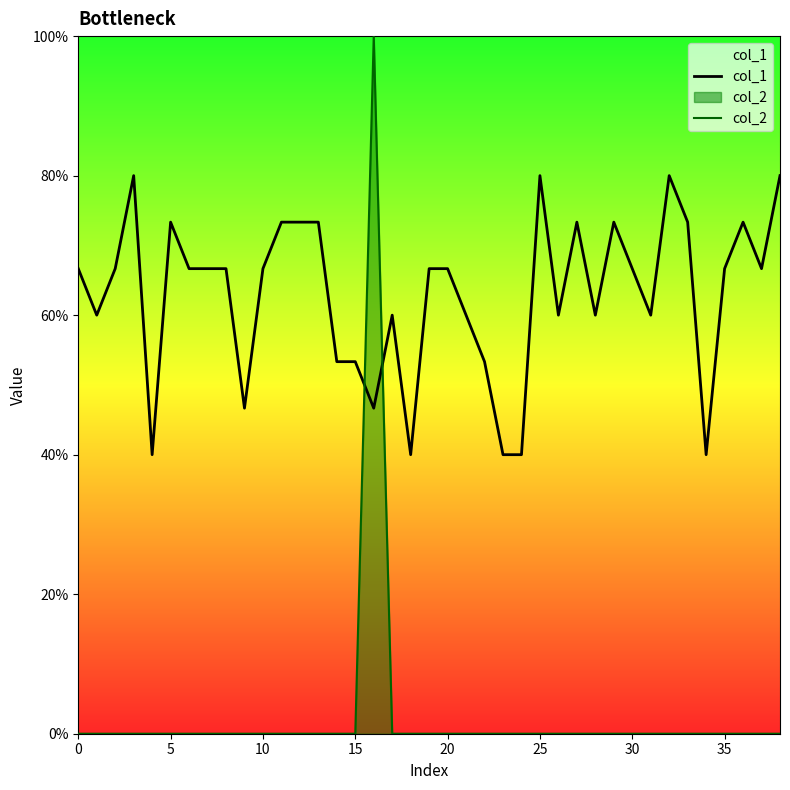

Is the value of col_2 at 0 greater than the value of col_1 at 20?

No